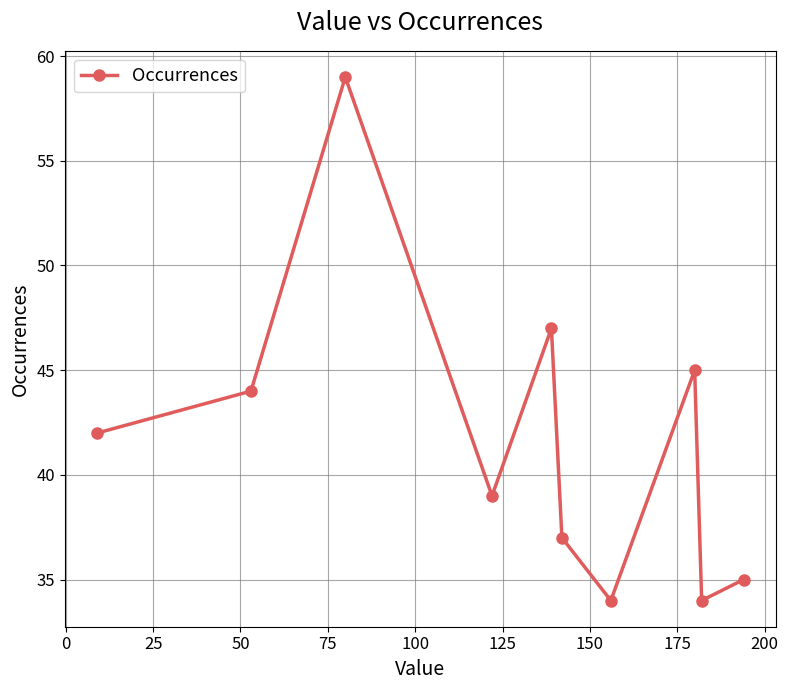

What is the difference between the maximum and minimum values?

25